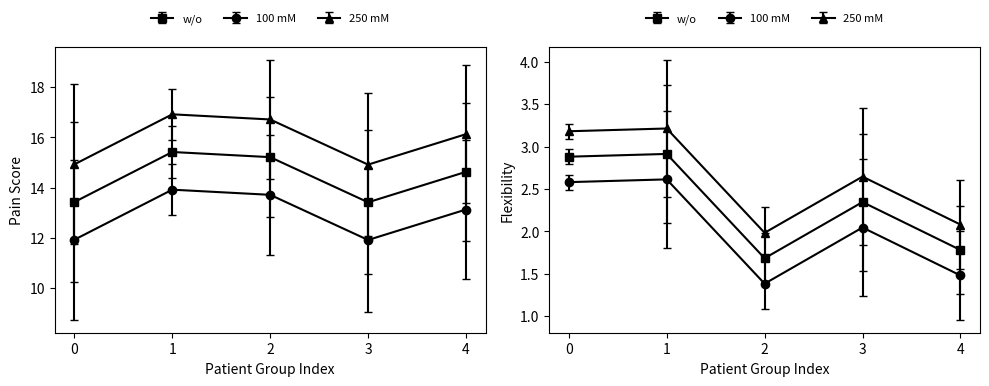

What is the sum of all inactive values?

147.9